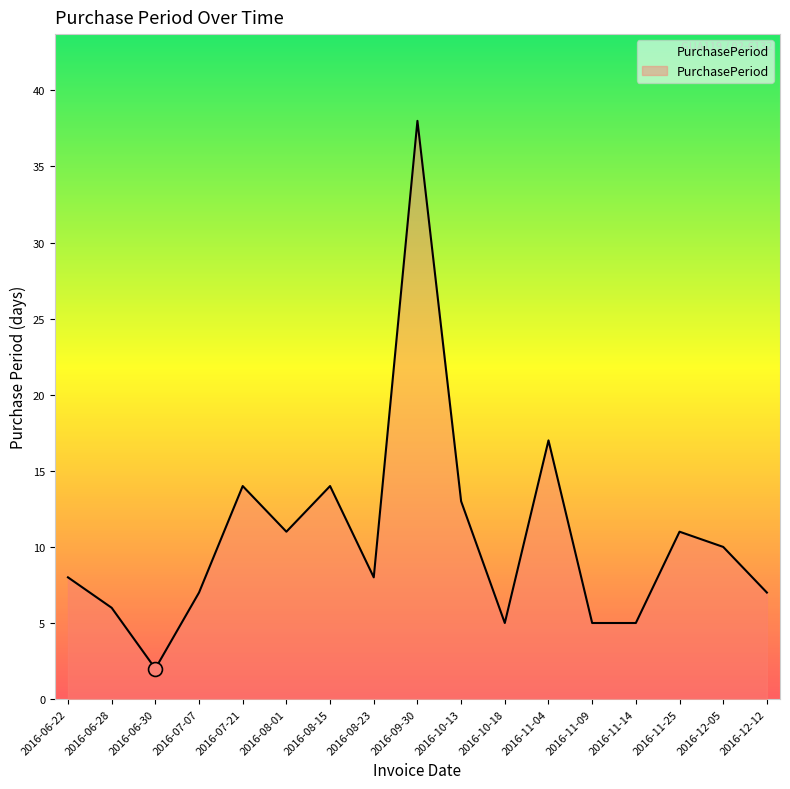

How many lines are shown in the chart?

1